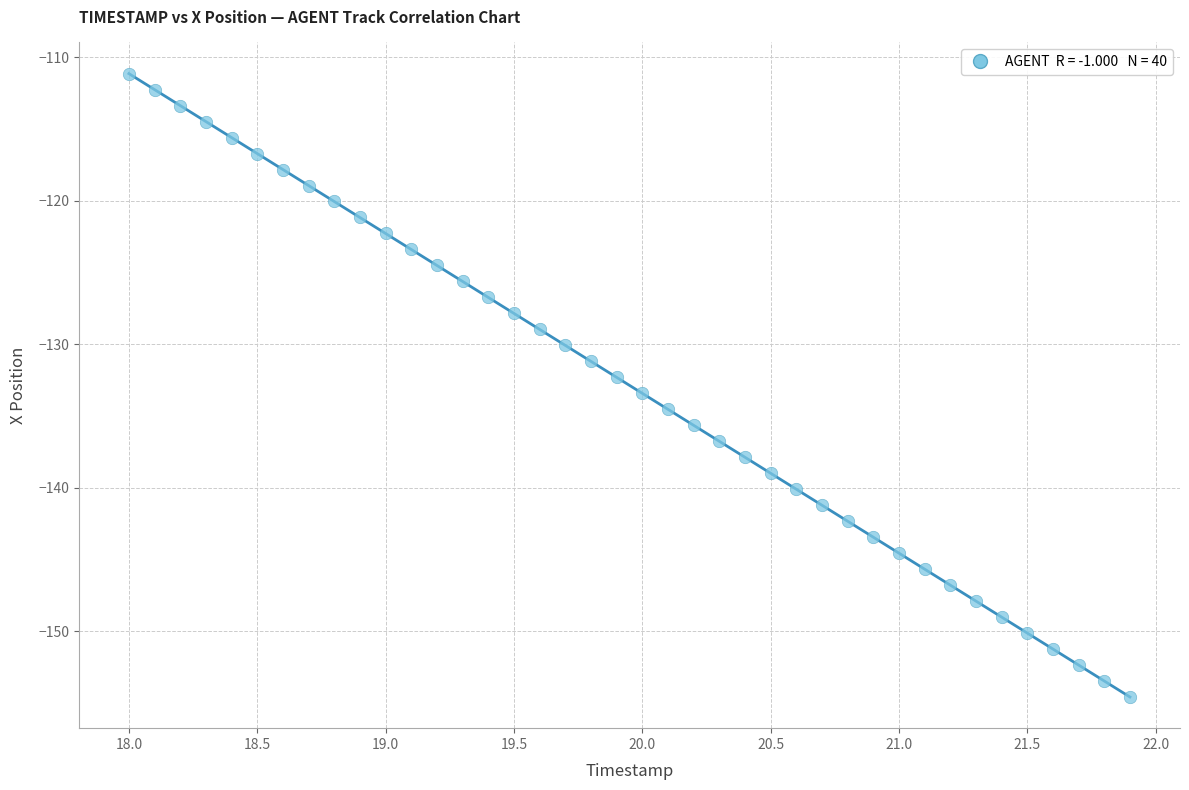

What is the range of X values (max minus min)?

3.9